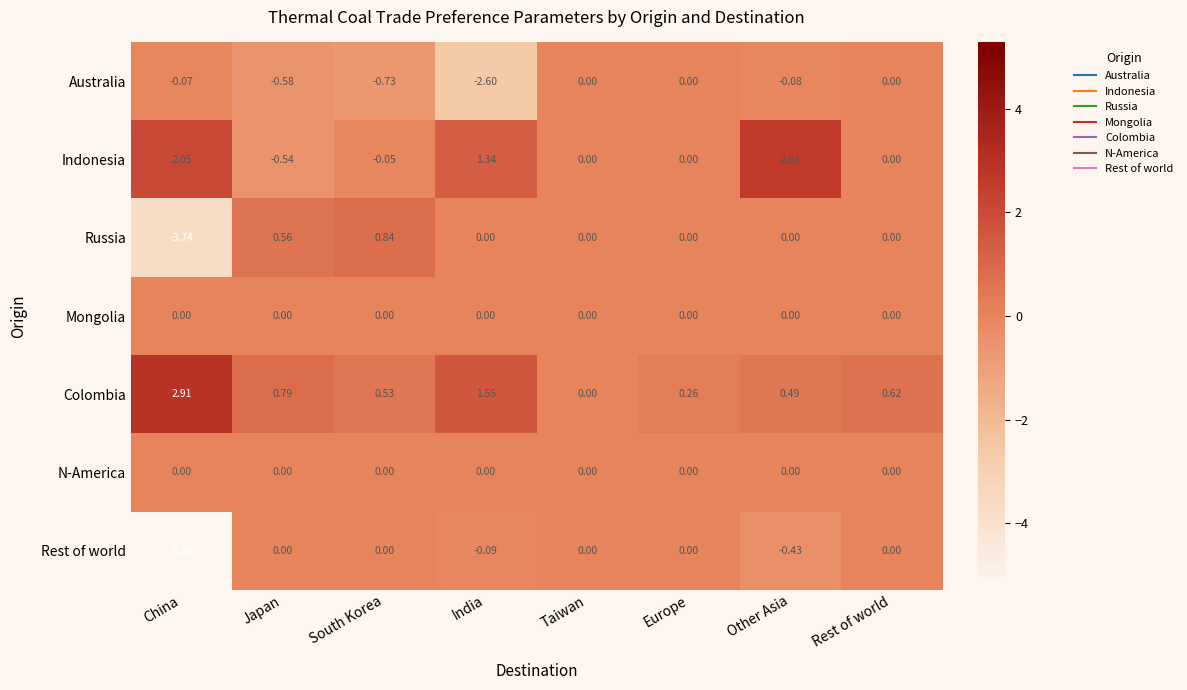

At which label is Australia closest to -1?

South Korea